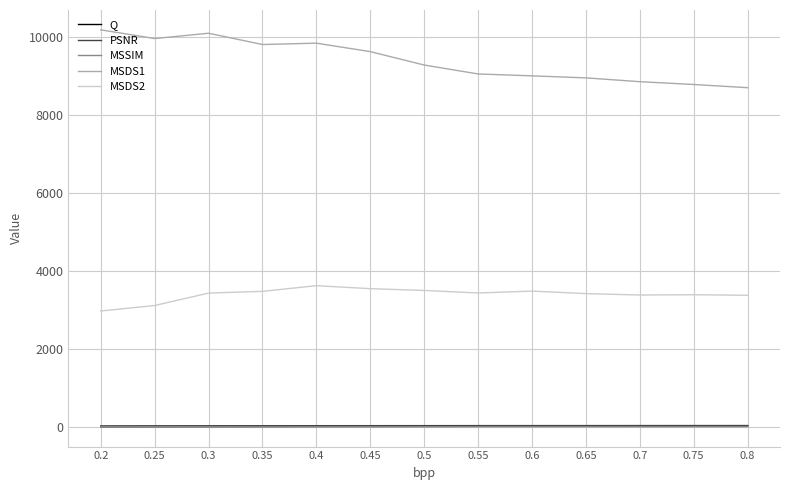

What is the greatest value displayed?

10179.8